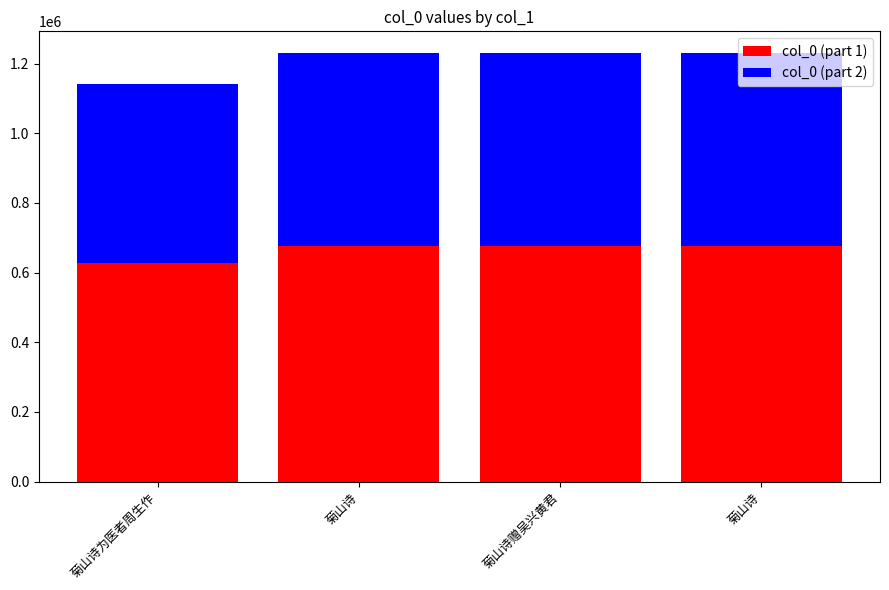

What is the label of the 4th bar from the left?

菊山诗